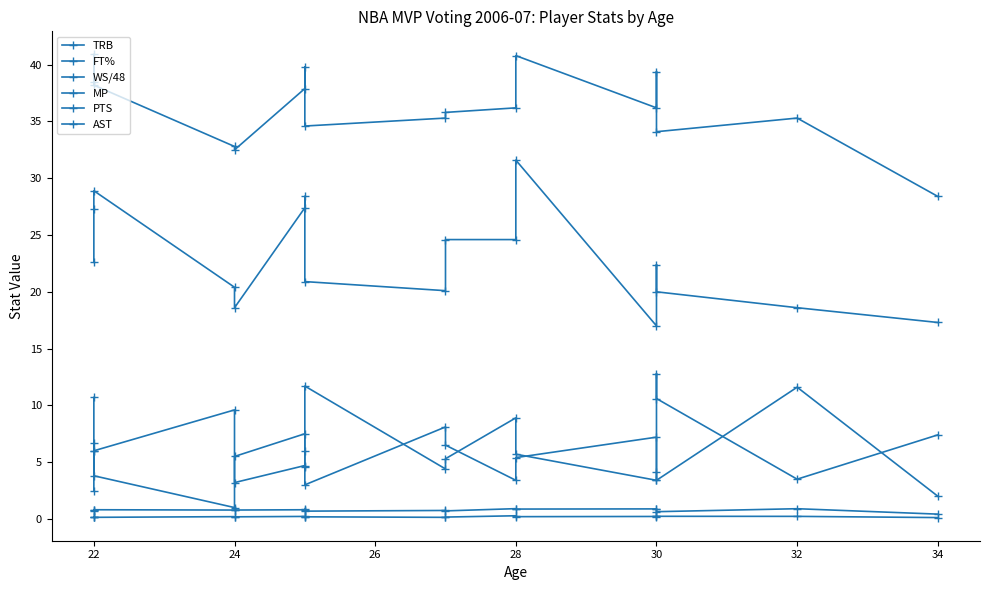

True or false: PTS and WS/48 cross at least once.

False